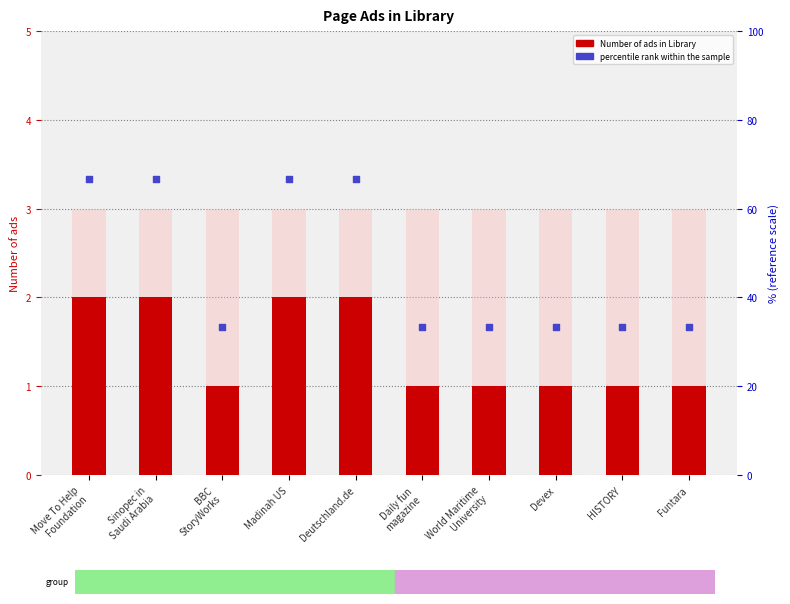

Is the value of percentile rank within the sample at BBC
StoryWorks greater than the value of Number of ads in Library at HISTORY?

Yes